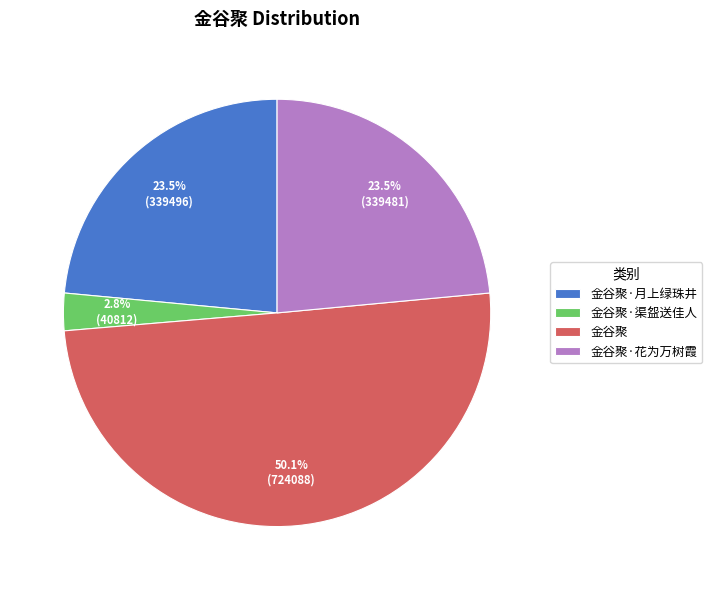

Count the number of slices in the pie.

4